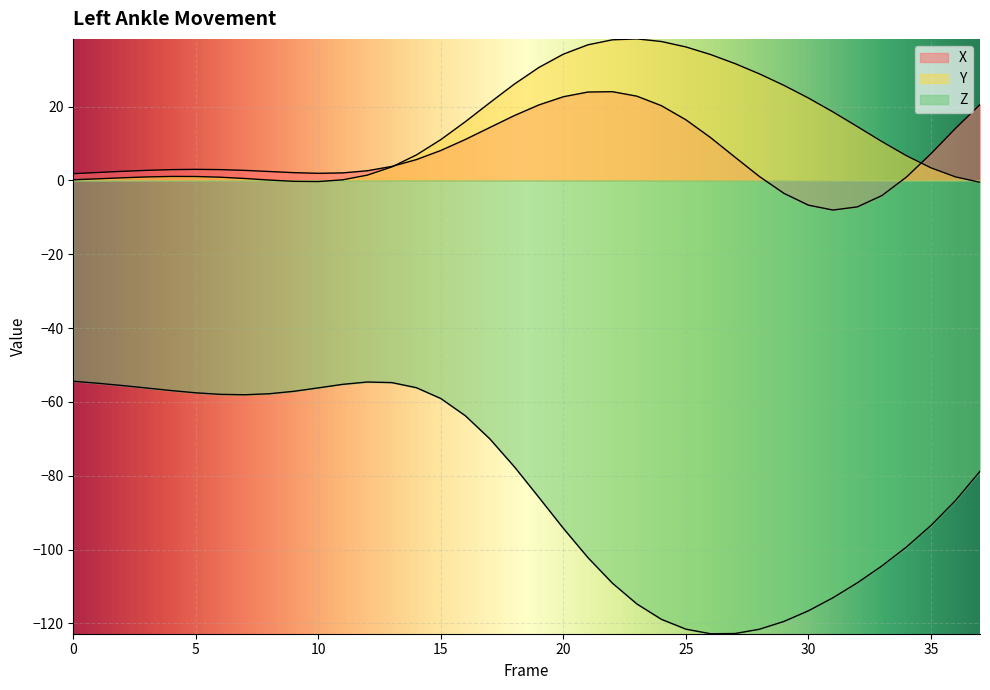

Rank the categories by Z value from lowest to highest.

26, 27, 28, 25, 29, 24, 30, 23, 31, 22, 32, 33, 21, 34, 20, 35, 36, 19, 37, 18, 17, 16, 15, 7, 6, 8, 5, 9, 4, 3, 10, 14, 2, 11, 1, 13, 12, 0